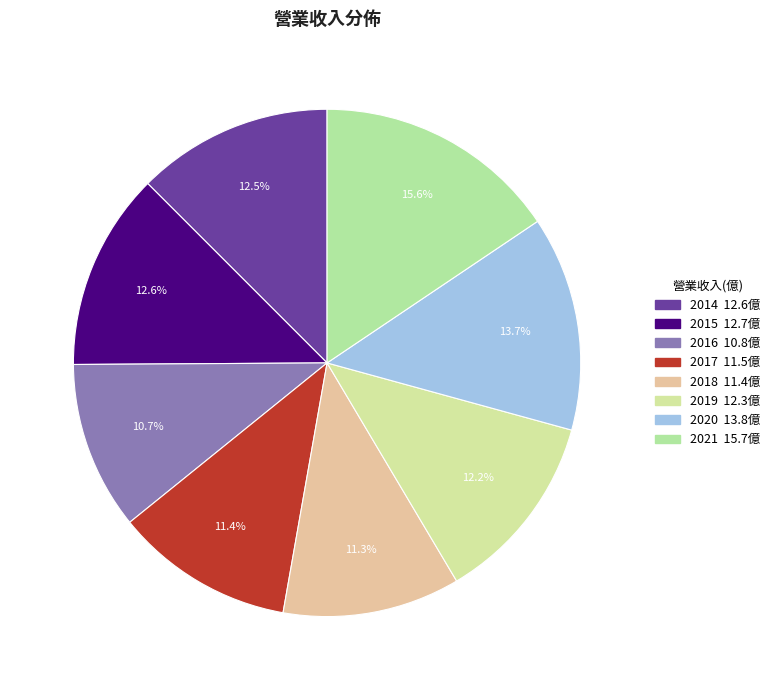

How many slices are in this pie chart?

8